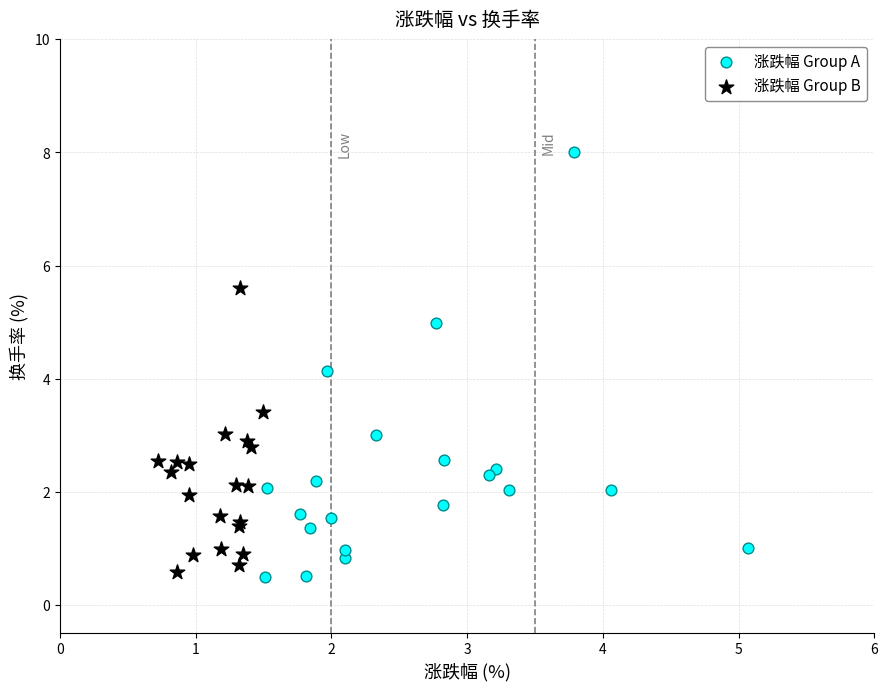

Which series reaches the maximum Y coordinate?

涨跌幅 Group A